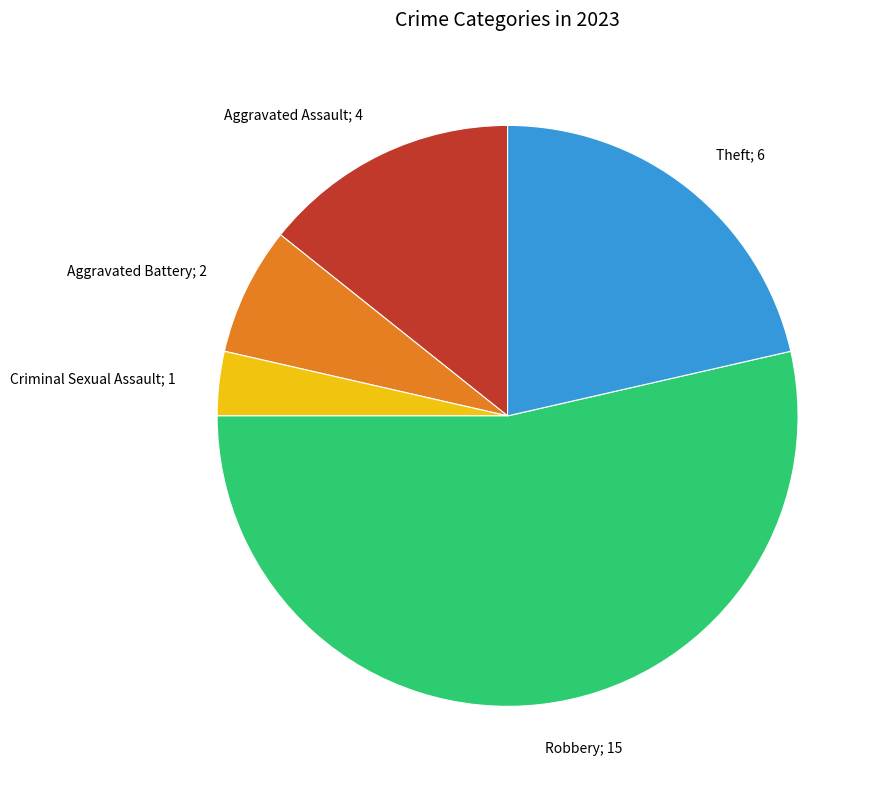

Is there any slice that represents more than half of the pie?

Yes